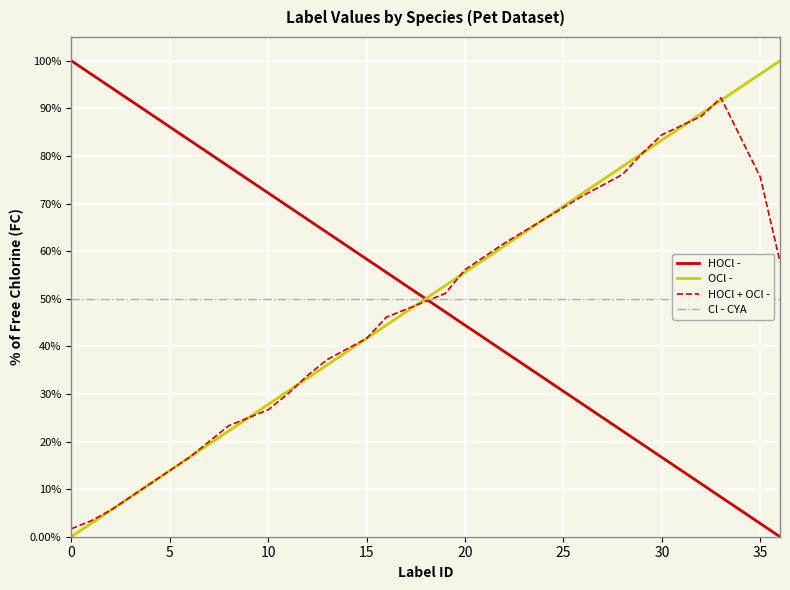

Does the chart display data point markers on the line(s)?

No